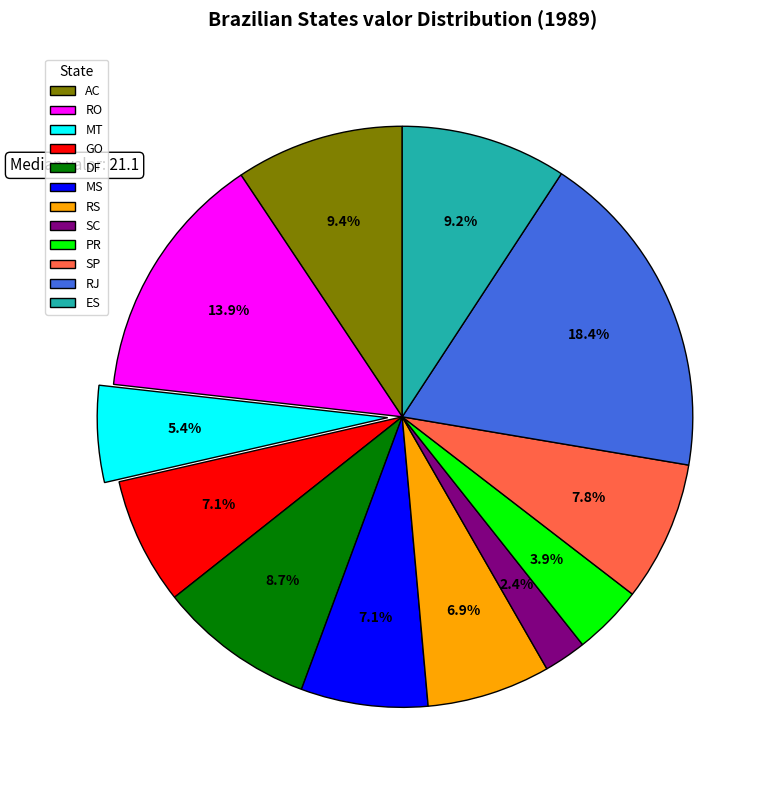

How many slices are in this pie chart?

12